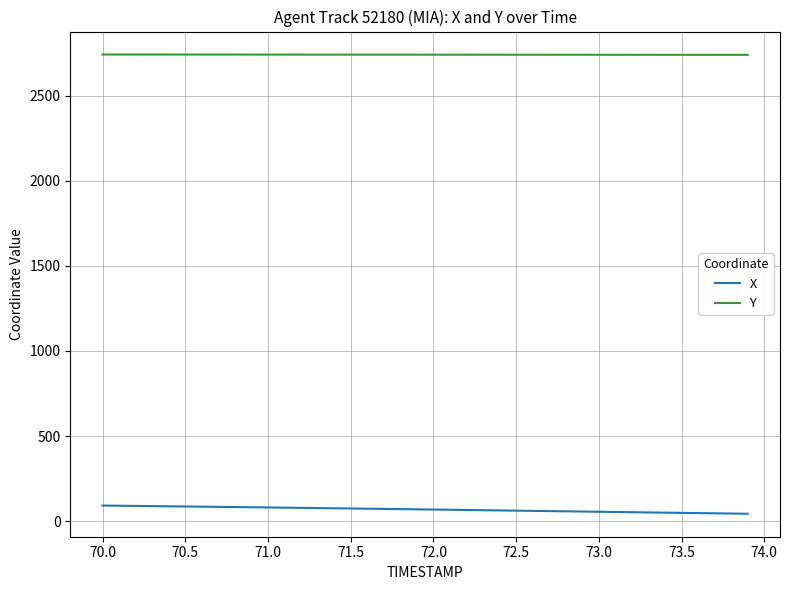

List the series in order of their overall mean, lowest first.

X, Y